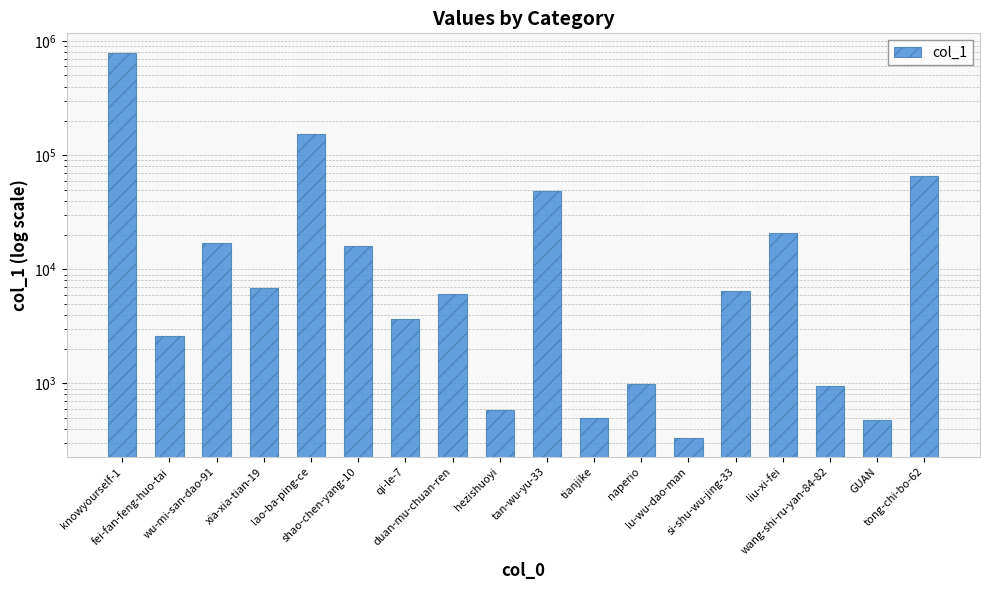

The value at fei-fan-feng-huo-tai is 3417. True or false?

False